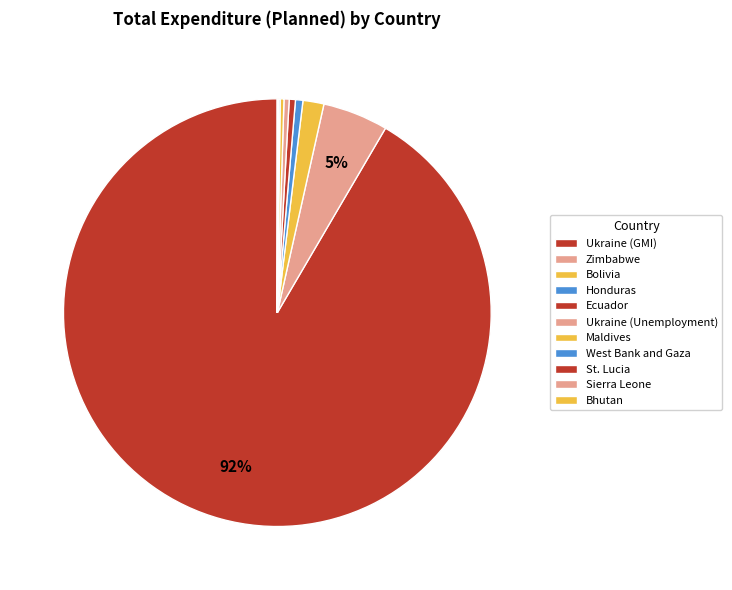

Is Ukraine (GMI) the majority of the pie?

Yes